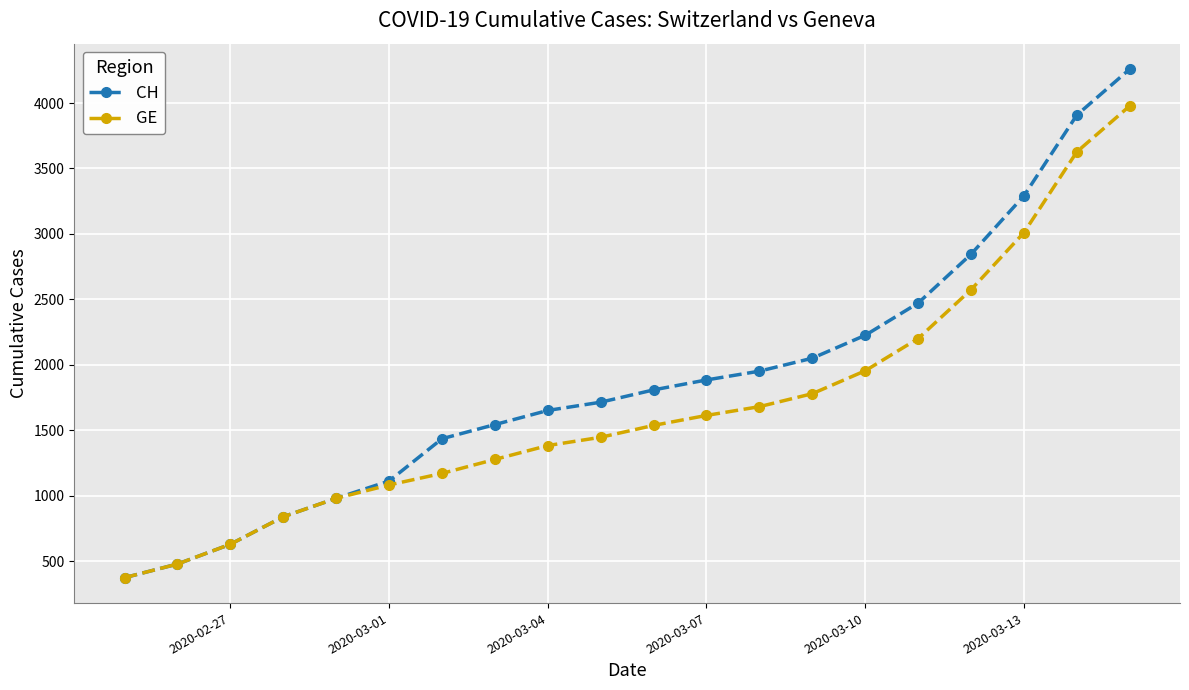

True or false: CH has more than 0 interior local peaks.

False